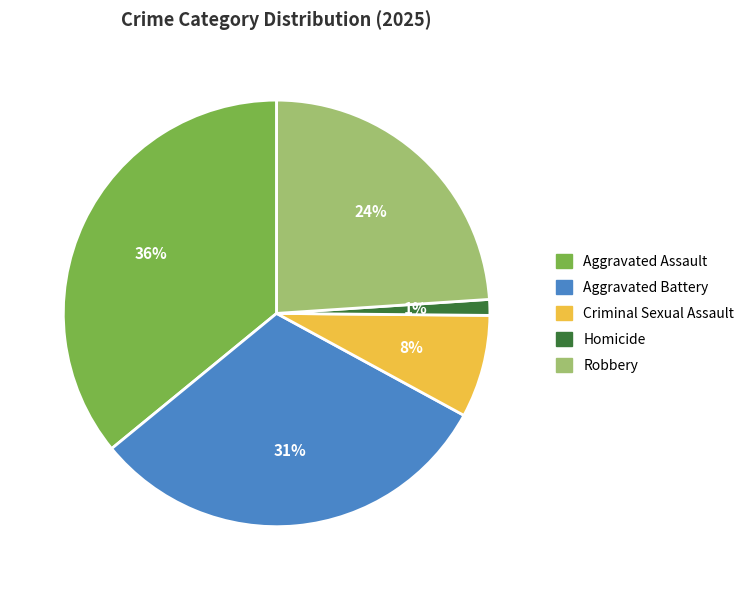

How many segments does this pie chart have?

5